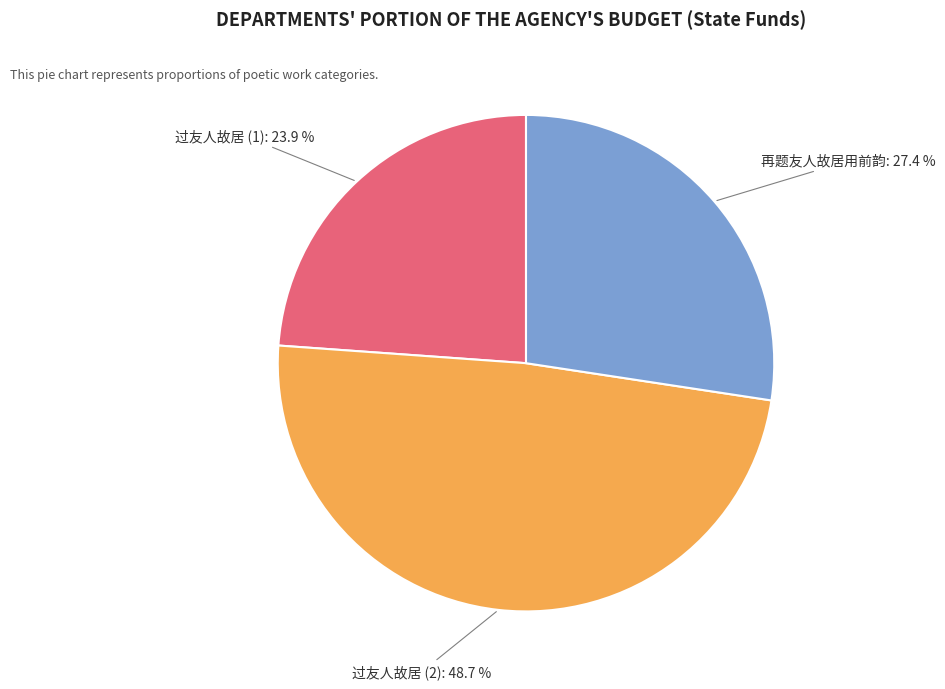

What percentage is NOT represented by 过友人故居 (1)?

76.1%